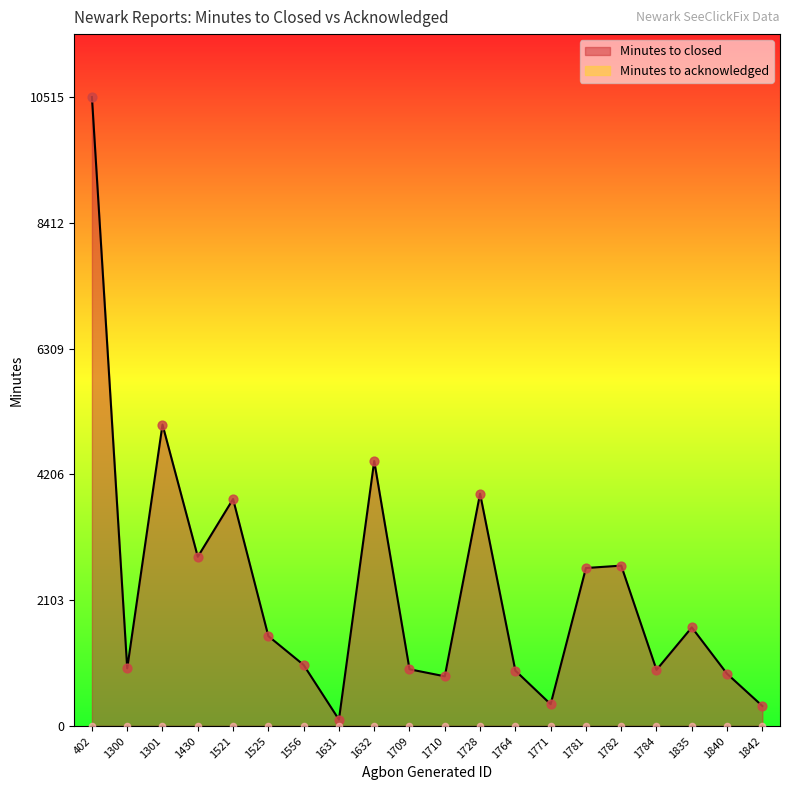

What is the change in value from 1710 to 1784?

+108